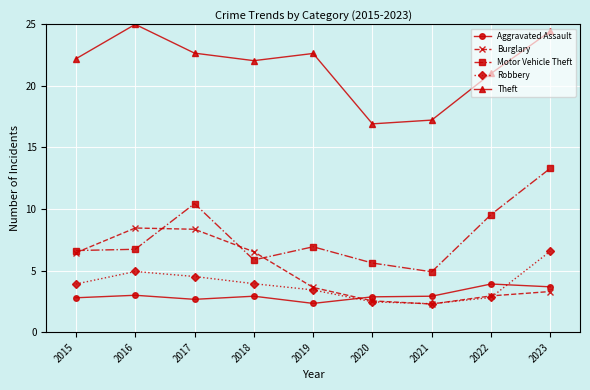

What is the sum of all Theft values?

194.2